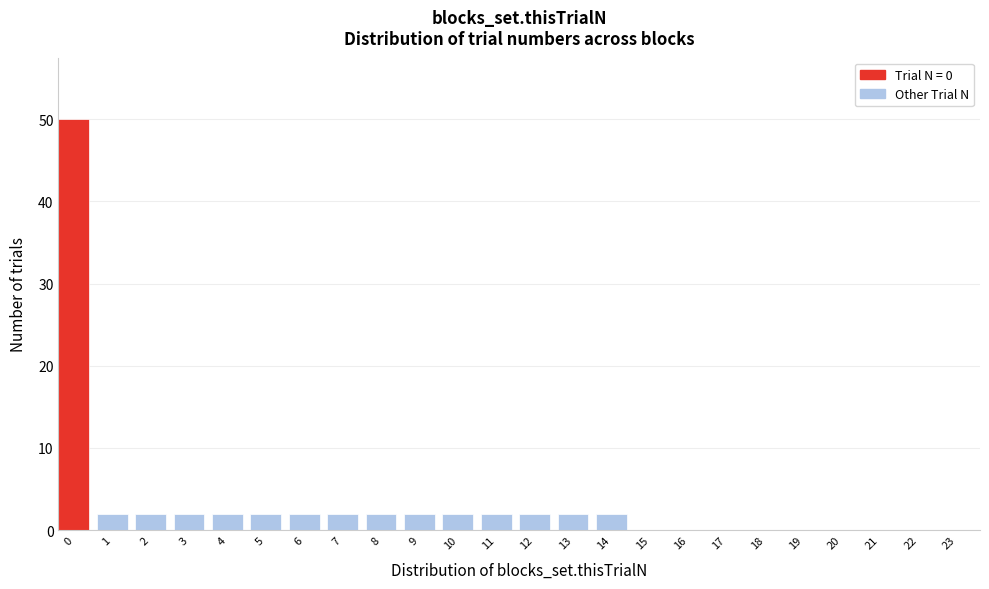

Reading left to right, extract all data points from this chart.

0=50	1=2	2=2	3=2	4=2	5=2	6=2	7=2	8=2	9=2	10=2	11=2	12=2	13=2	14=2	15=0	16=0	17=0	18=0	19=0	20=0	21=0	22=0	23=0